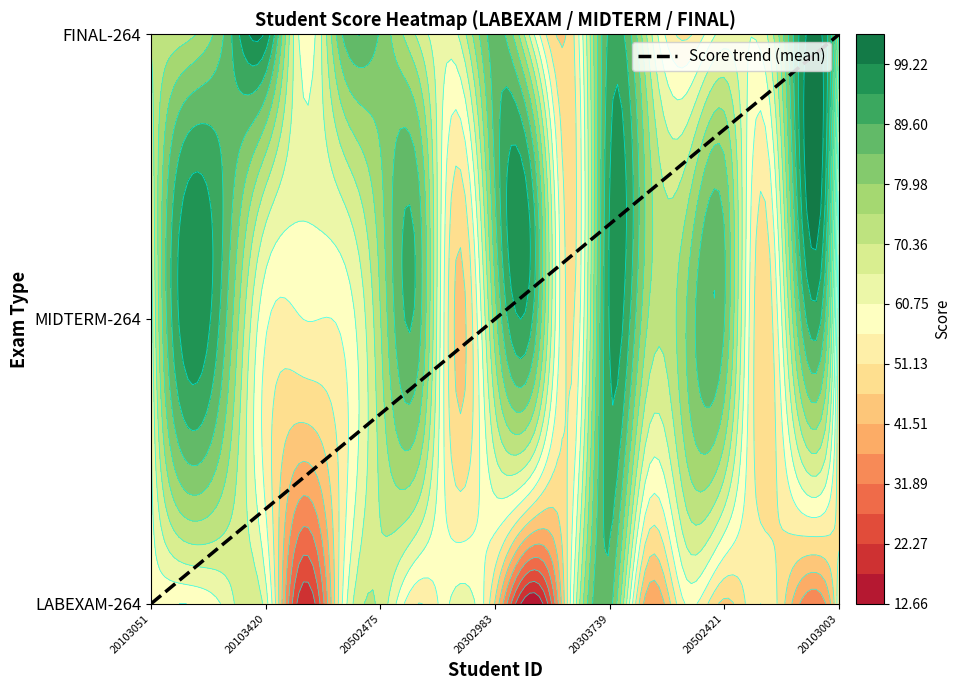

Between 20302983 and 20103051, which is larger?

20302983